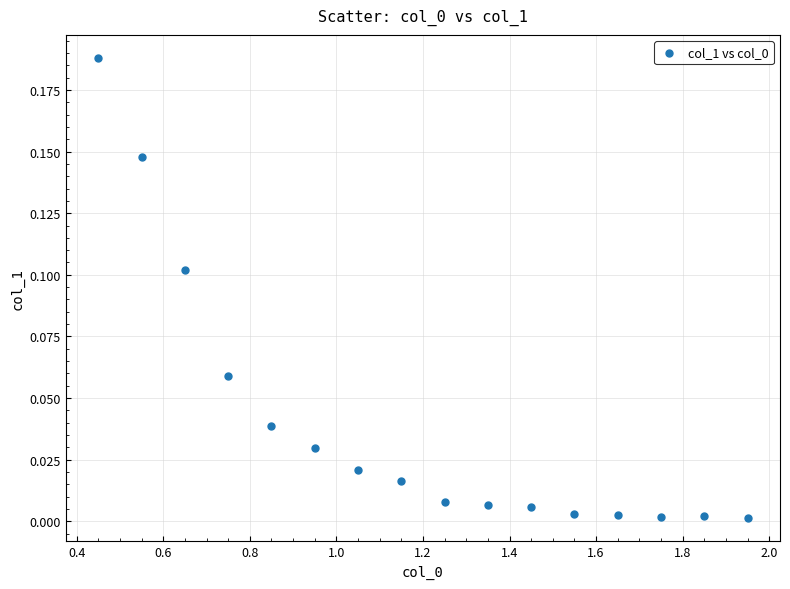

What is the range of X values (max minus min)?

1.5